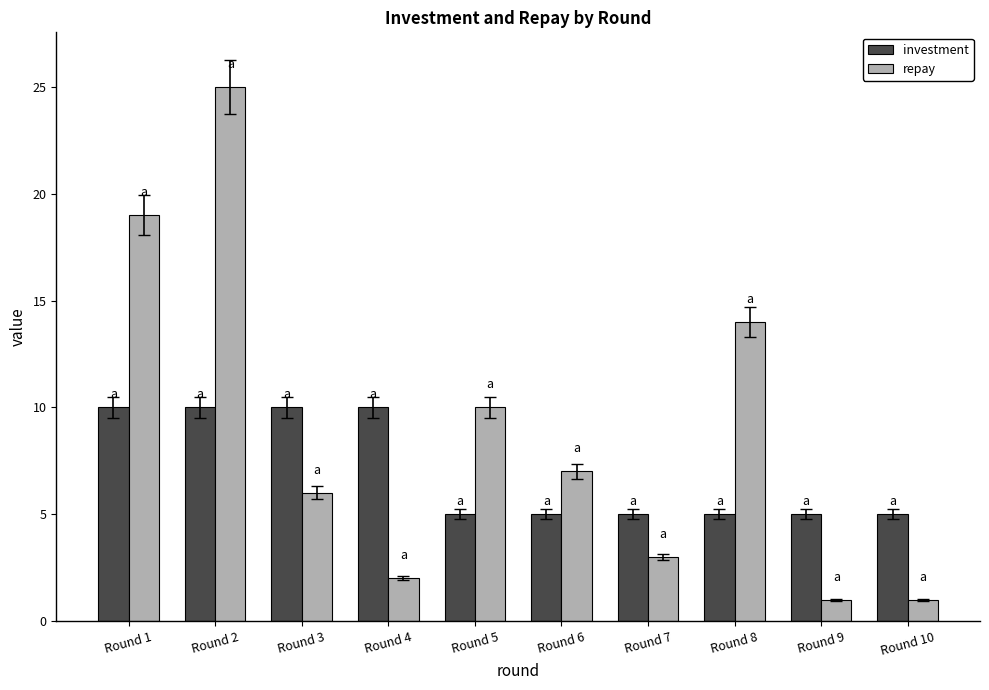

List the series in order of their overall mean, lowest first.

investment, repay